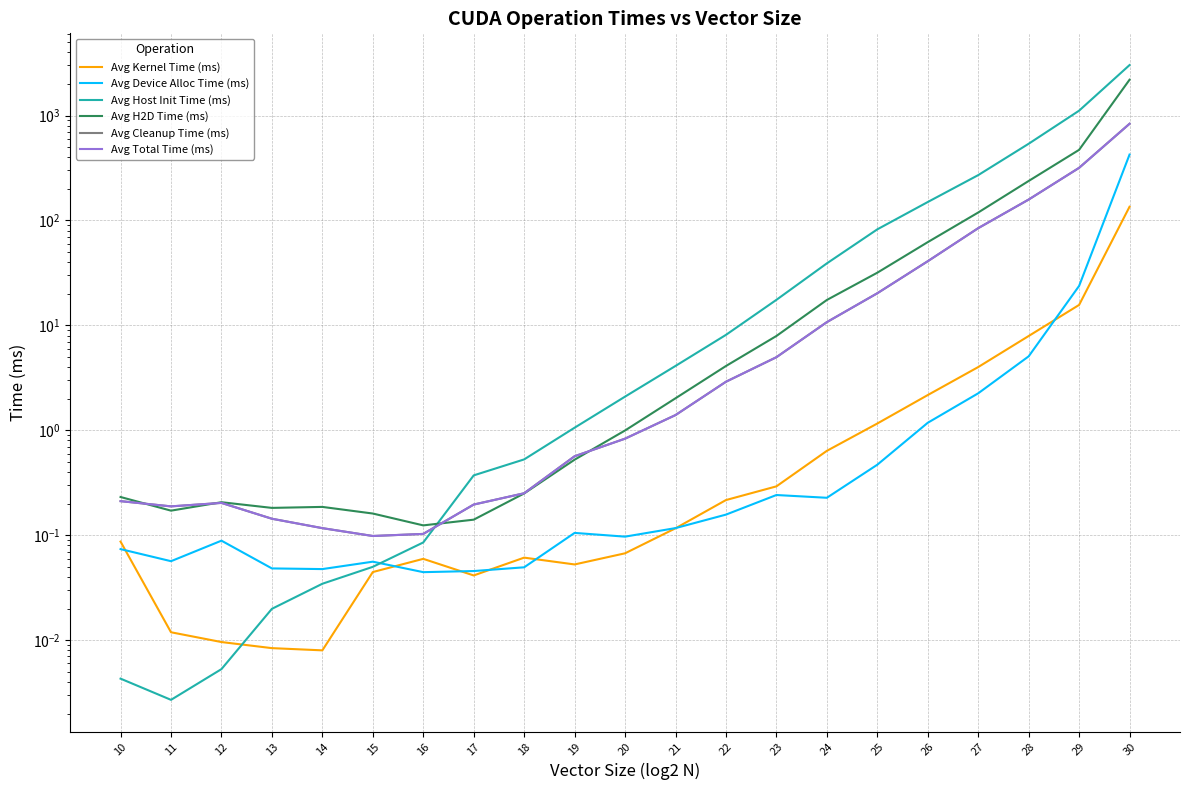

What is the difference between the Avg Total Time (ms) values at 19 and 22?

2.3